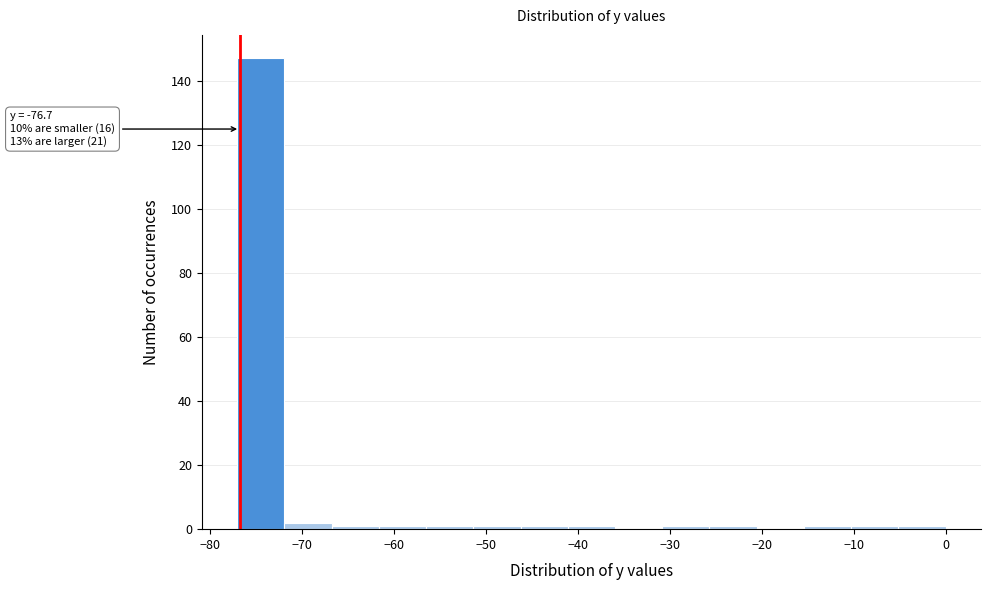

Over which range of the x-axis is the bar tallest?

-77 to -72